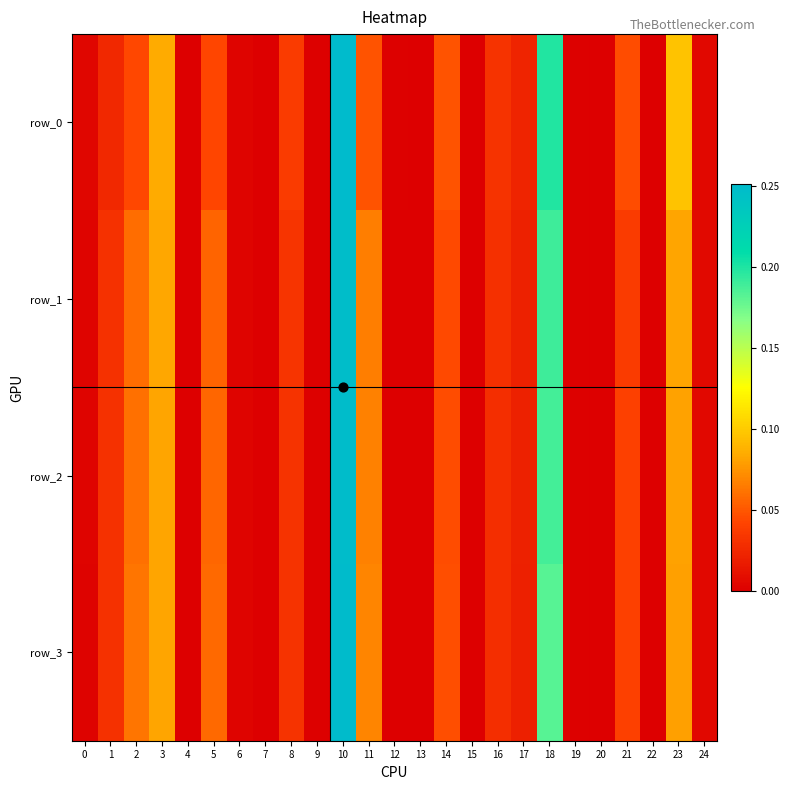

Reading right to left, what are all the values shown in this chart?

row_0: 0.0	0.1	0.0	0.0	0.0	0.0	0.2	0.0	0.0	0.0	0.0	0.0	0.0	0.0	0.3	0.0	0.0	0.0	0.0	0.0	0.0	0.1	0.0	0.0	0.0
row_1: 0.0	0.1	0.0	0.0	0.0	0.0	0.2	0.0	0.0	0.0	0.0	0.0	0.0	0.1	0.2	0.0	0.0	0.0	0.0	0.1	0.0	0.1	0.1	0.0	0.0
row_2: 0.0	0.1	0.0	0.0	0.0	0.0	0.2	0.0	0.0	0.0	0.0	0.0	0.0	0.1	0.2	0.0	0.0	0.0	0.0	0.1	0.0	0.1	0.1	0.0	0.0
row_3: 0.0	0.1	0.0	0.0	0.0	0.0	0.2	0.0	0.0	0.0	0.0	0.0	0.0	0.1	0.3	0.0	0.0	0.0	0.0	0.1	0.0	0.1	0.1	0.0	0.0